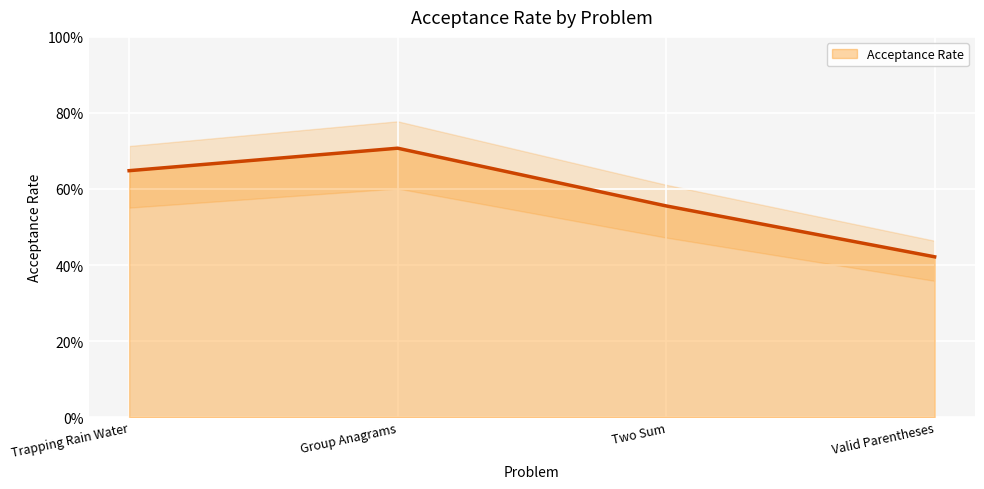

What position from the left is Group Anagrams?

2